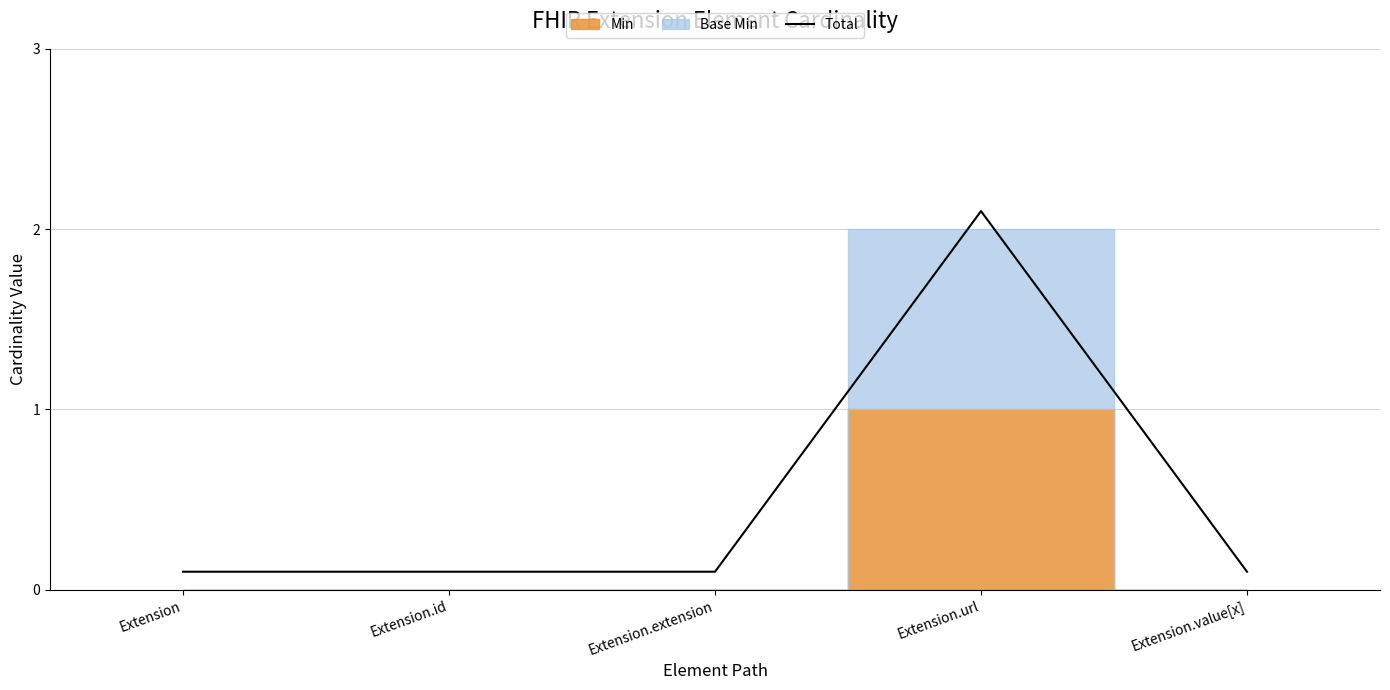

True or false: the data shows 0.1 at Extension.extension.

True